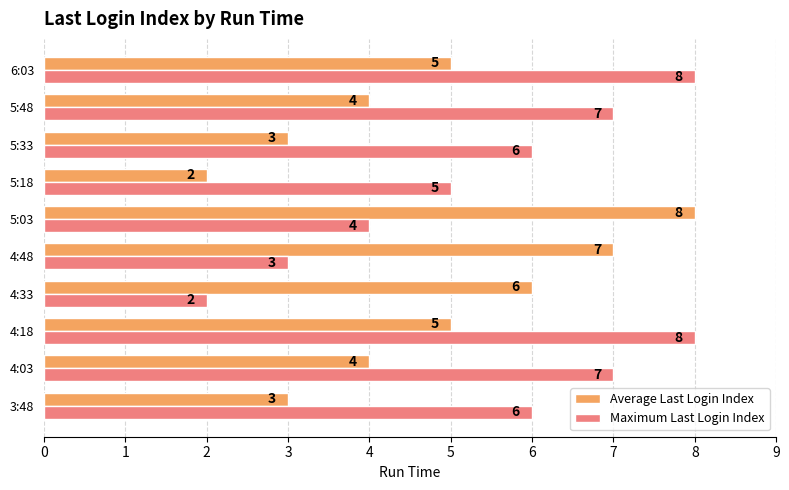

Rank the series by their average value, from lowest to highest.

Average Last Login Index, Maximum Last Login Index